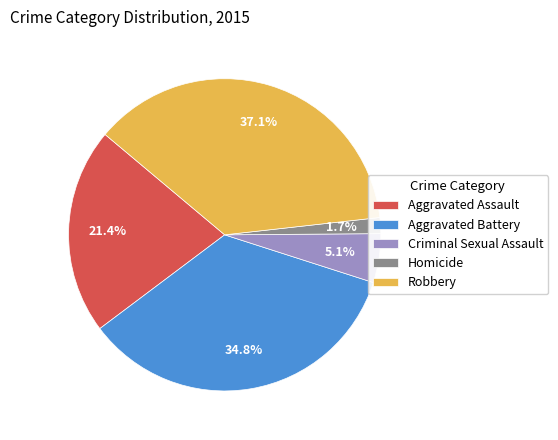

To the nearest percent, what percentage of the pie is Aggravated Assault?

21%